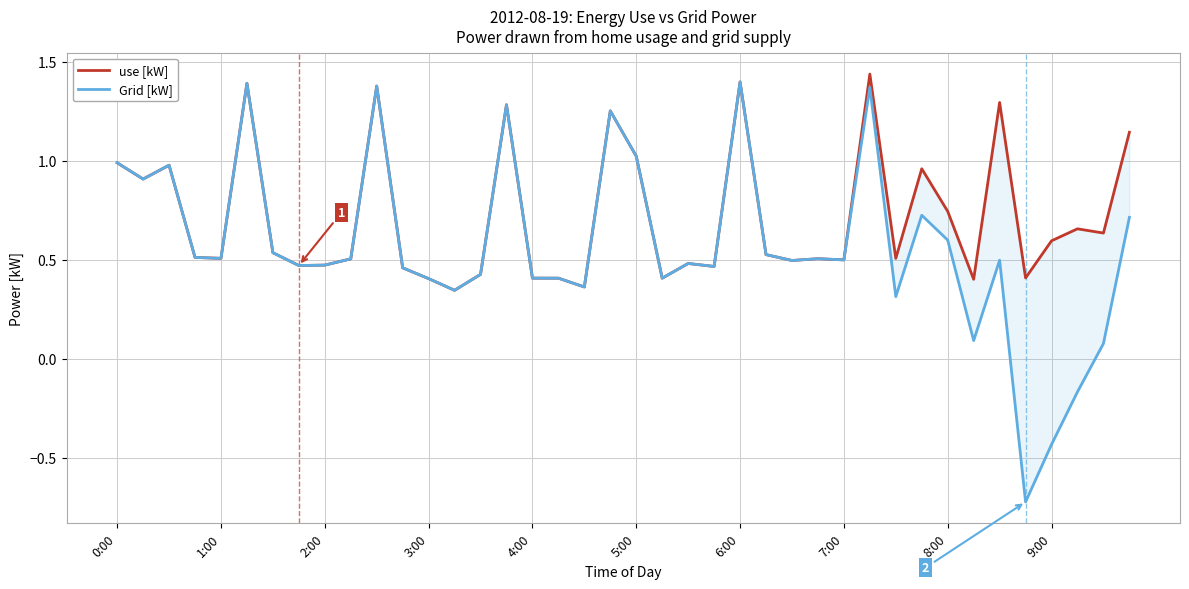

Reading left to right, extract all data points from this chart.

use [kW]: 1.0	0.9	1.0	0.5	0.5	1.4	0.5	0.5	0.5	0.5	1.4	0.5	0.4	0.3	0.4	1.3	0.4	0.4	0.4	1.3	1.0	0.4	0.5	0.5	1.4	0.5	0.5	0.5	0.5	1.4	0.5	1.0	0.7	0.4	1.3	0.4	0.6	0.7	0.6	1.1
Grid [kW]: 1.0	0.9	1.0	0.5	0.5	1.4	0.5	0.5	0.5	0.5	1.4	0.5	0.4	0.3	0.4	1.3	0.4	0.4	0.4	1.3	1.0	0.4	0.5	0.5	1.4	0.5	0.5	0.5	0.5	1.4	0.3	0.7	0.6	0.1	0.5	-0.7	-0.4	-0.2	0.1	0.7